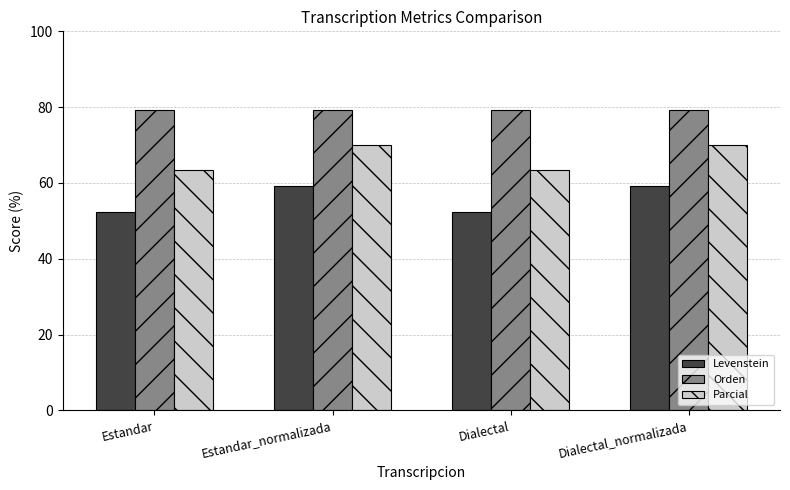

What is the label of the 1st bar from the right?

Dialectal_normalizada